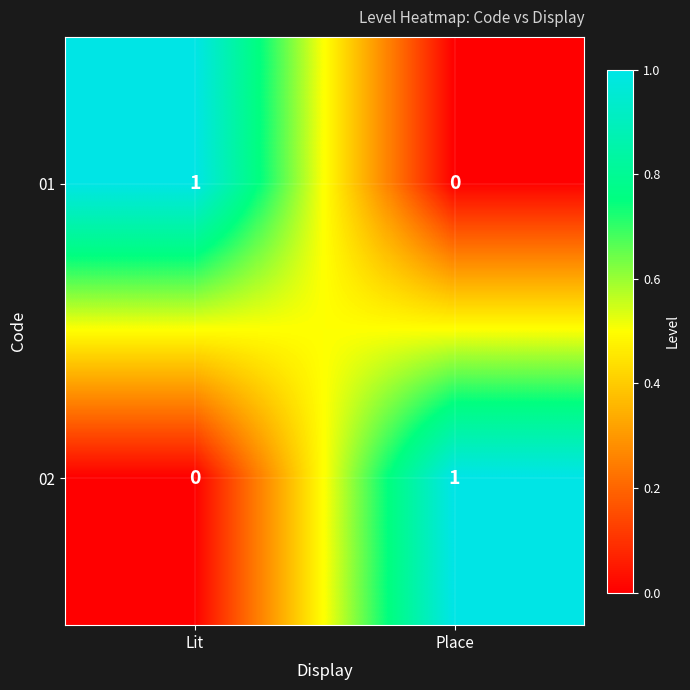

Rank the series at Place from lowest to highest value.

01, 02